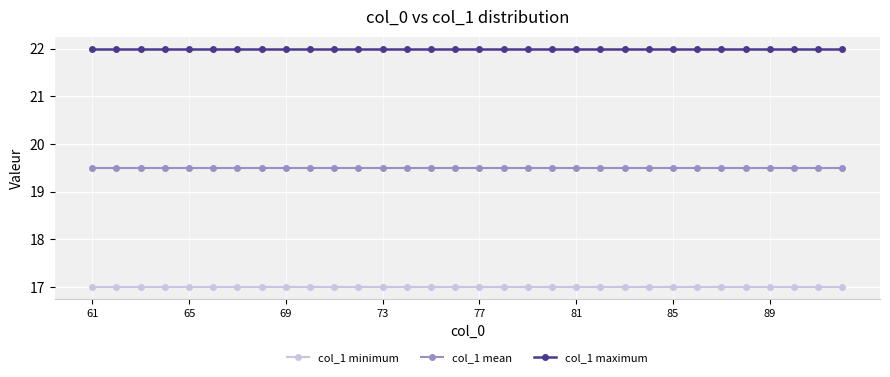

True or false: col_1 mean and col_1 minimum cross at least once.

False